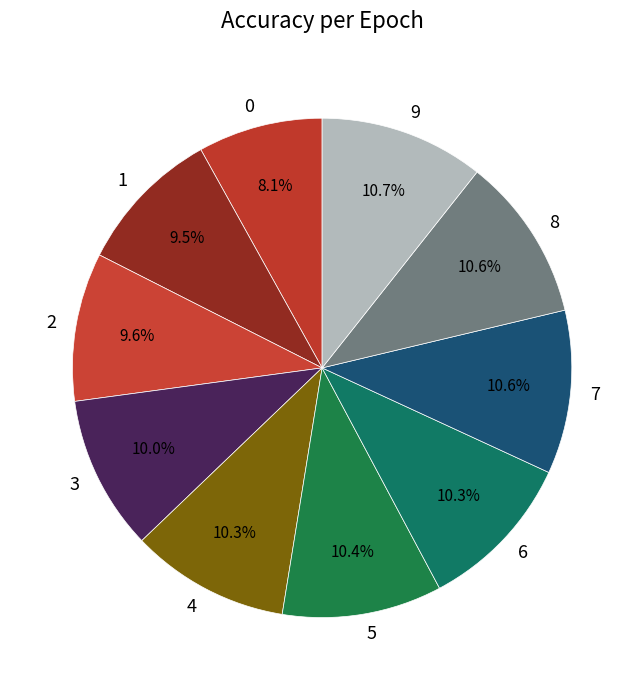

How much of the chart is everything except 7?

89.4%